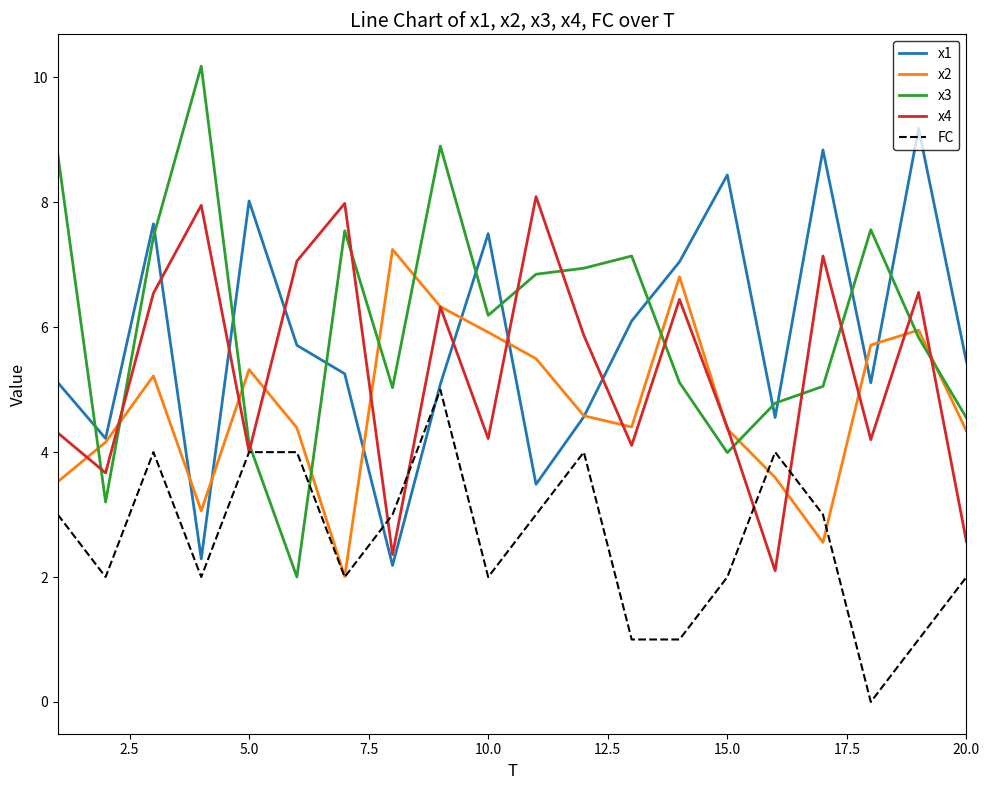

What is the highest value of the x3 series?

10.2